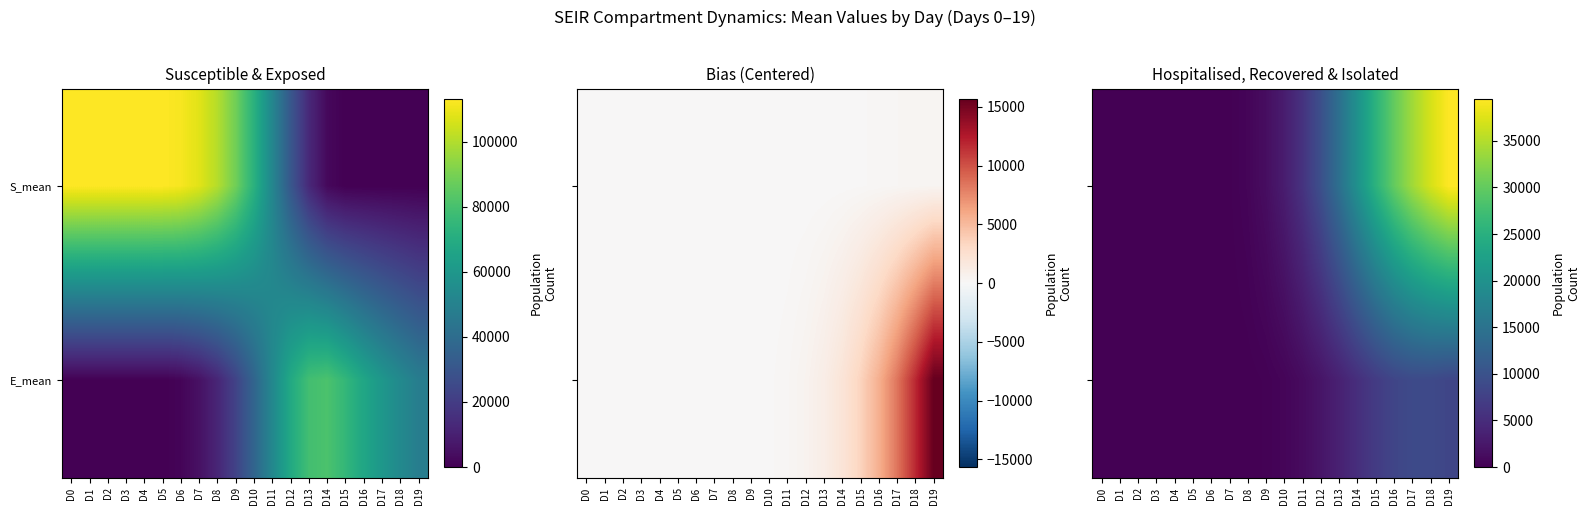

Which category has the lowest value in the S_mean series?

D0